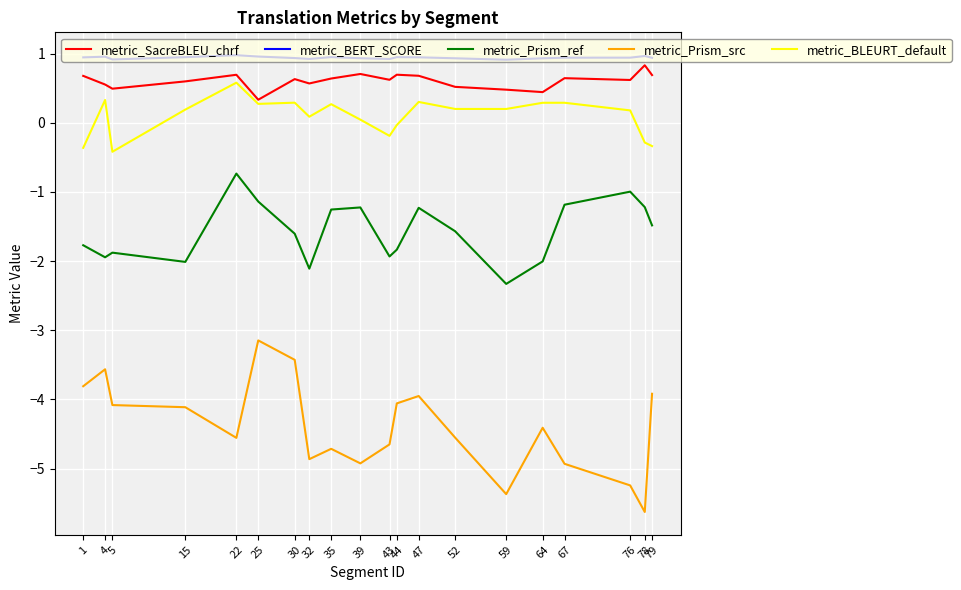

Is the value of metric_Prism_src at 64 greater than the value of metric_Prism_ref at 43?

No